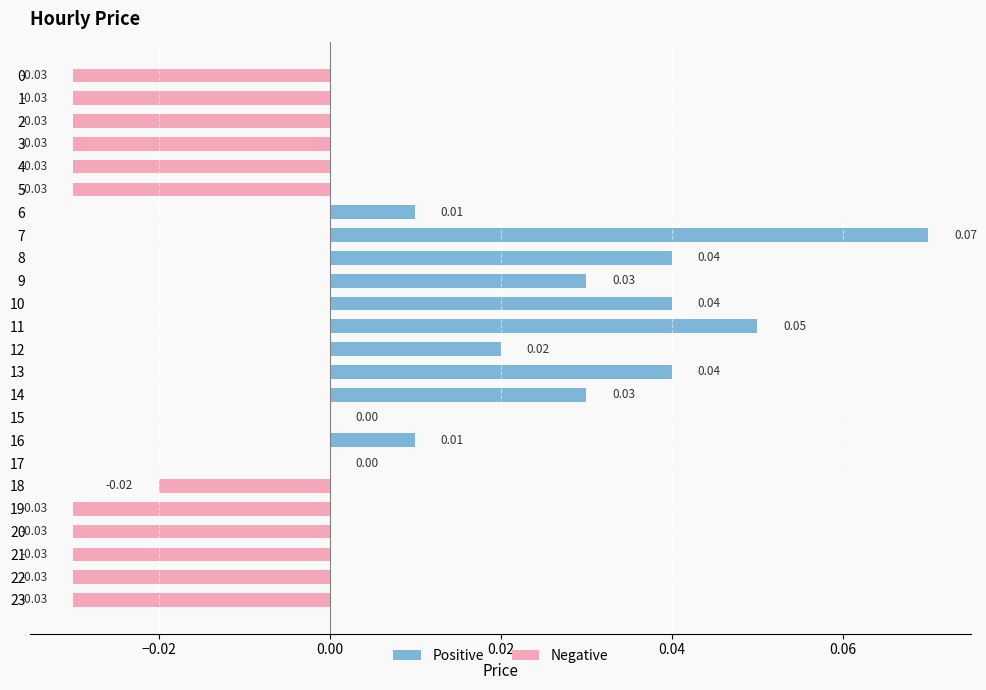

What is the change in value from 0 to 7?

+0.1